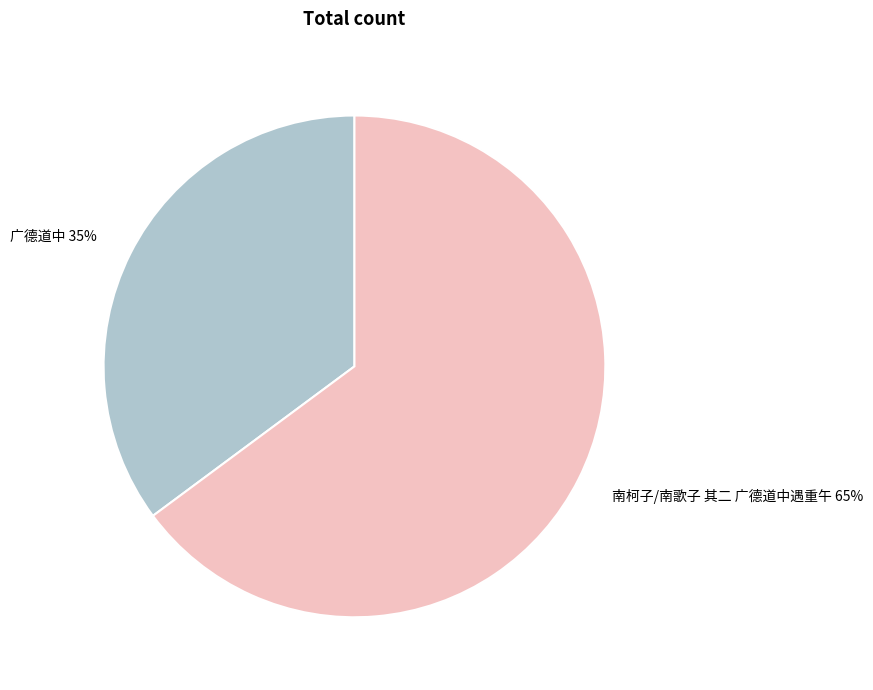

True or false: 广德道中 accounts for 48% of the total.

False